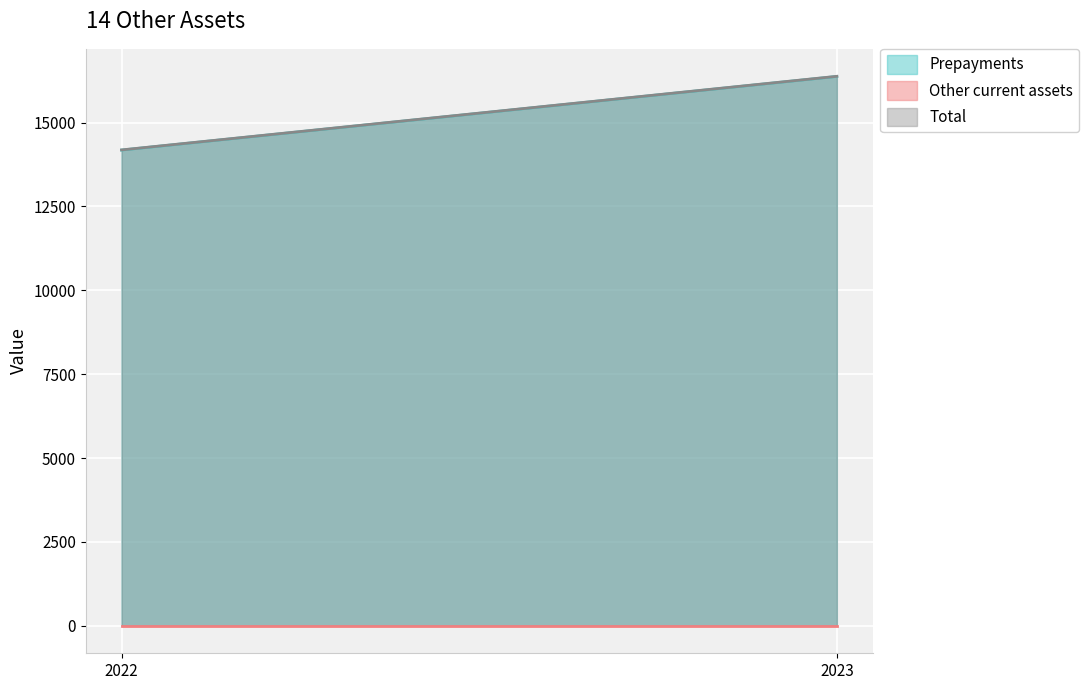

Which series has the widest spread of values?

Prepayments